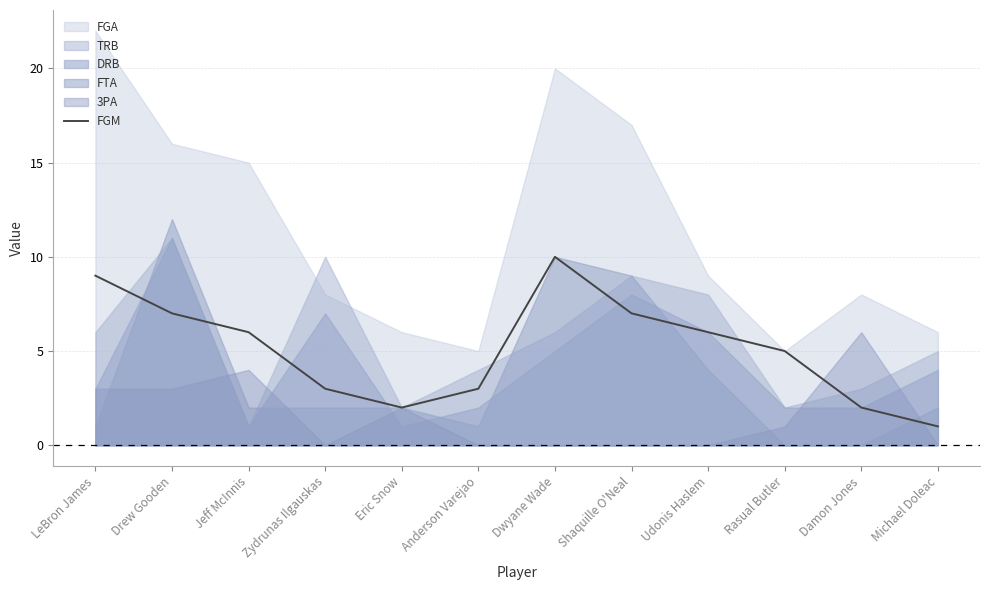

How many values are below 6?

6